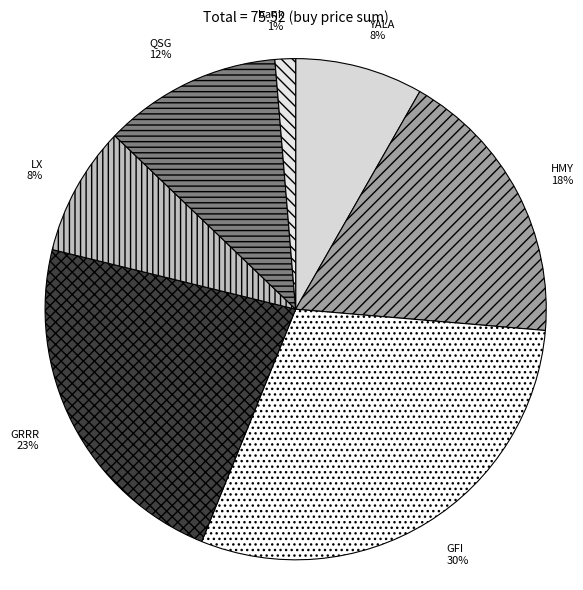

Does any single category account for the majority?

No